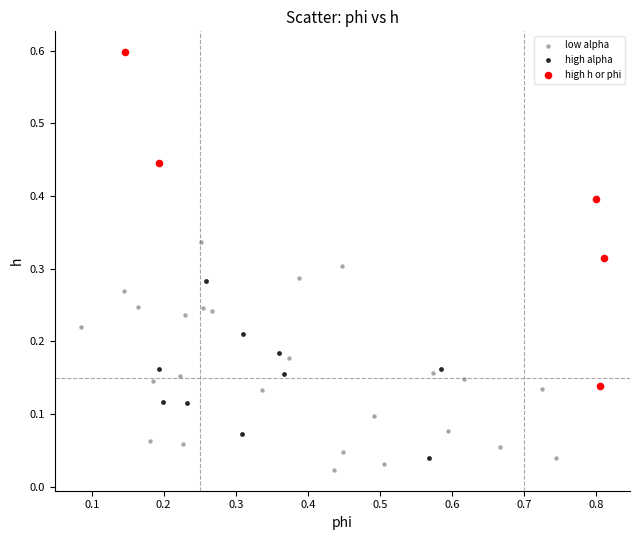

Which series contains the highest Y value?

high h or phi